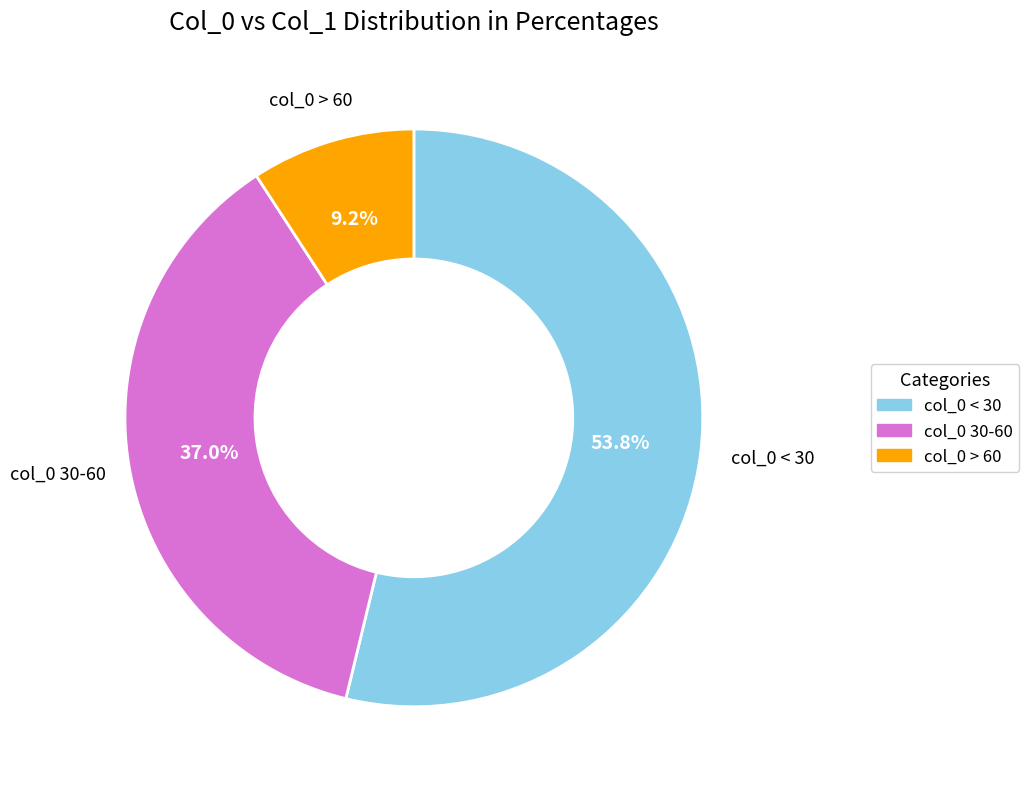

How much of the chart is everything except col_0 30-60?

63.0%